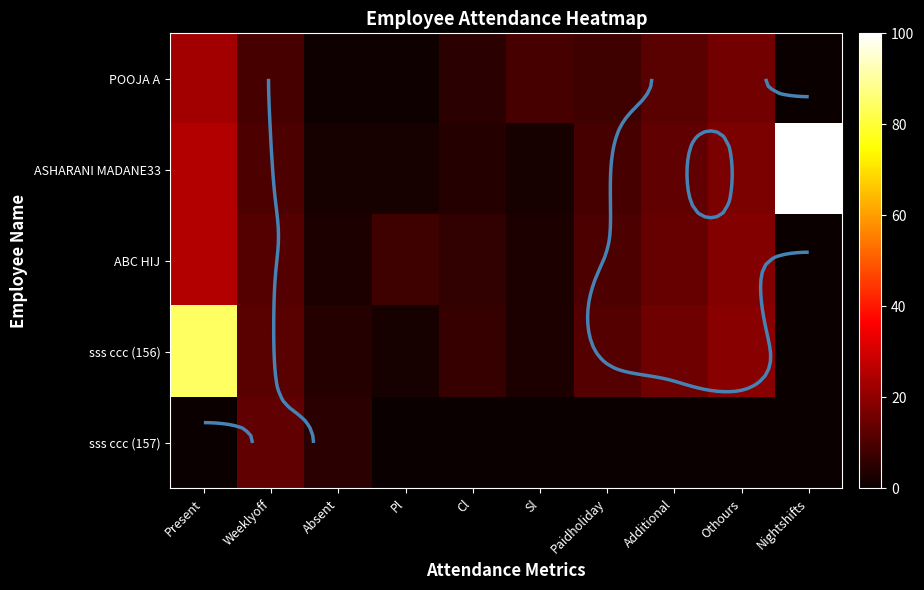

At which category is the sum across all series the highest?

Present